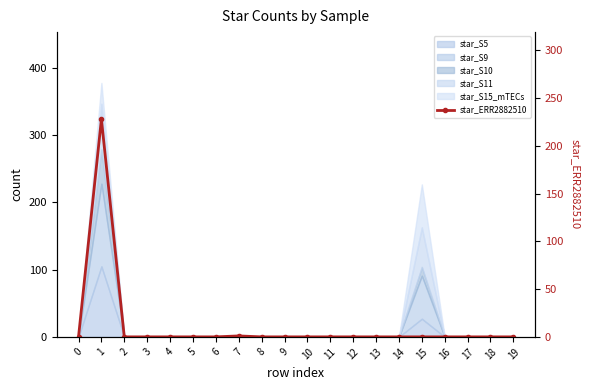

What is the greatest value displayed?

228